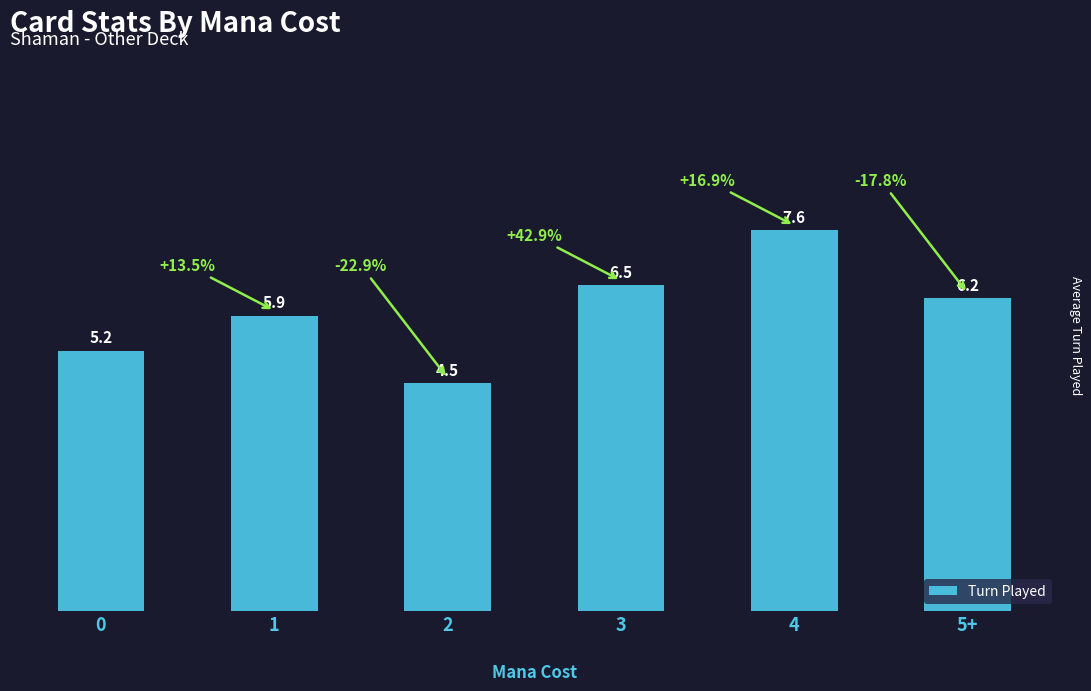

What is the label of the 1st bar from the right?

5+